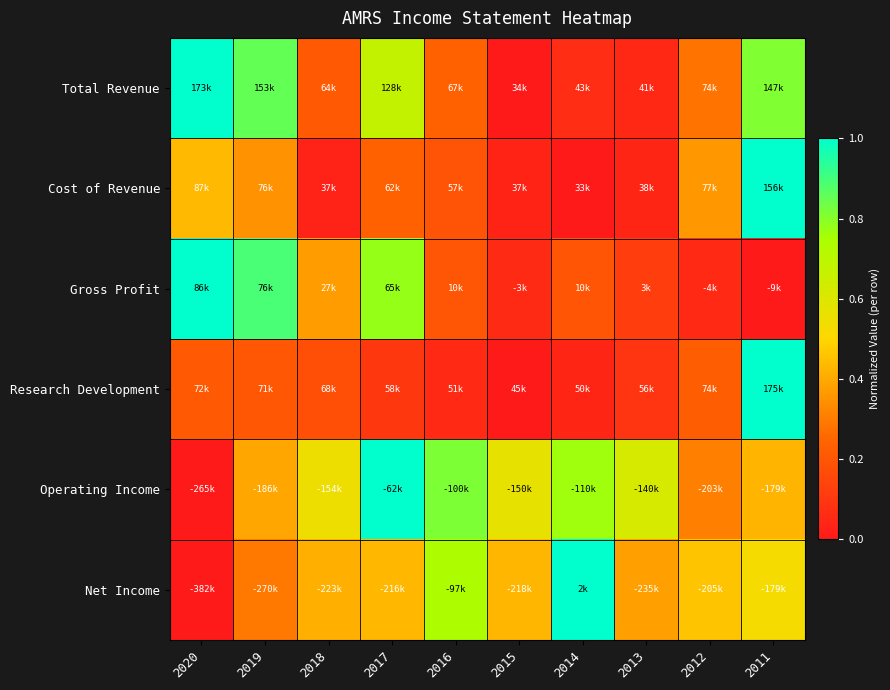

Between 2018 and 2011, which series saw the biggest shift?

Cost of Revenue